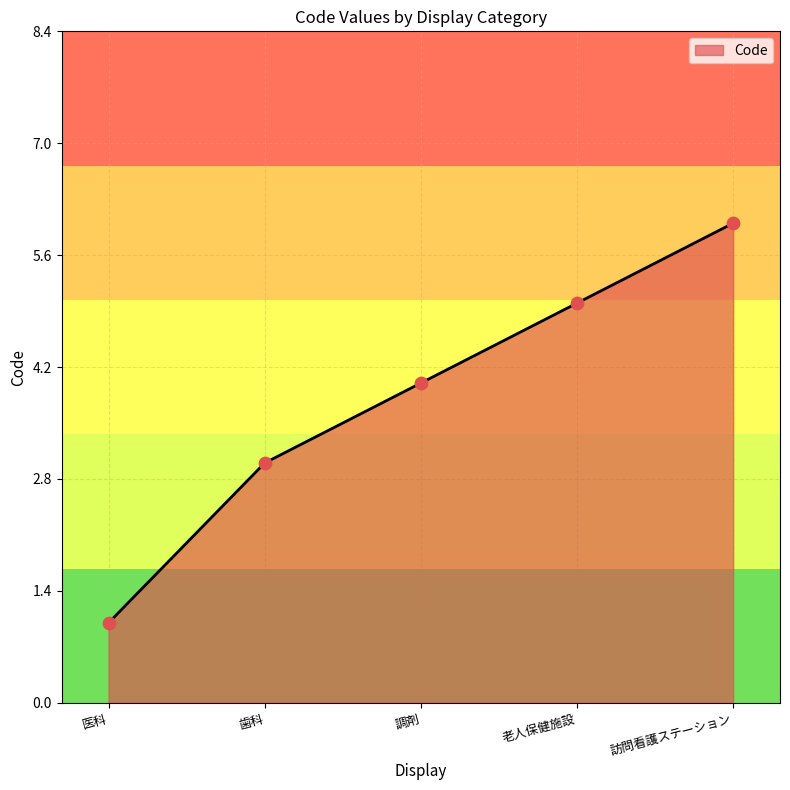

Between 訪問看護ステーション and 調剤, which is larger?

訪問看護ステーション